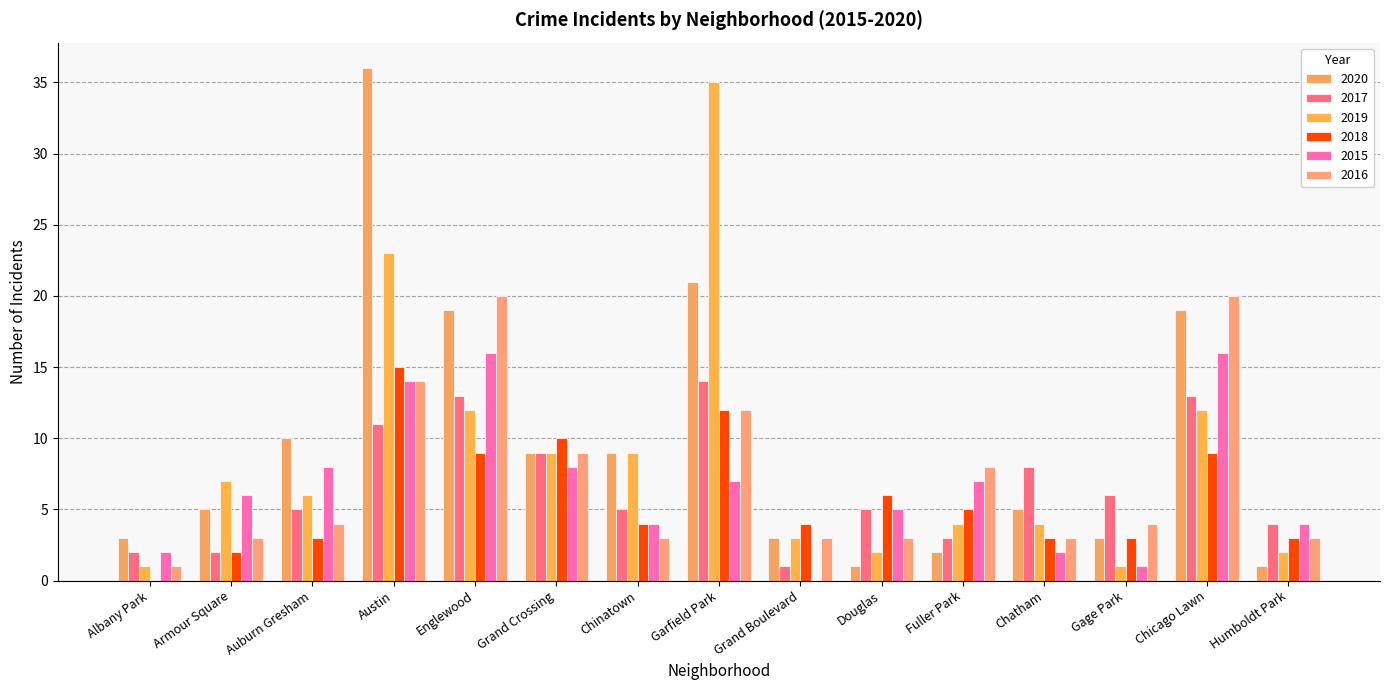

Which label corresponds to the smallest value in the chart?

Albany Park